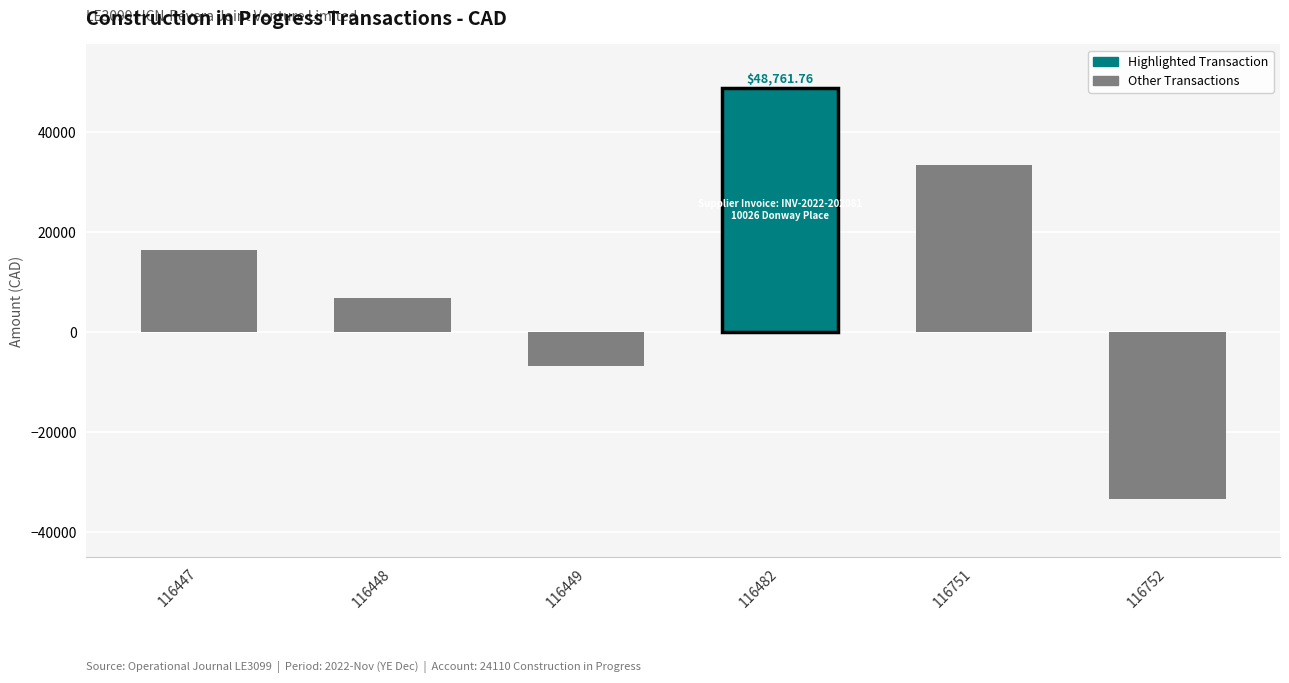

What is the minimum value shown in the chart?

-33369.4